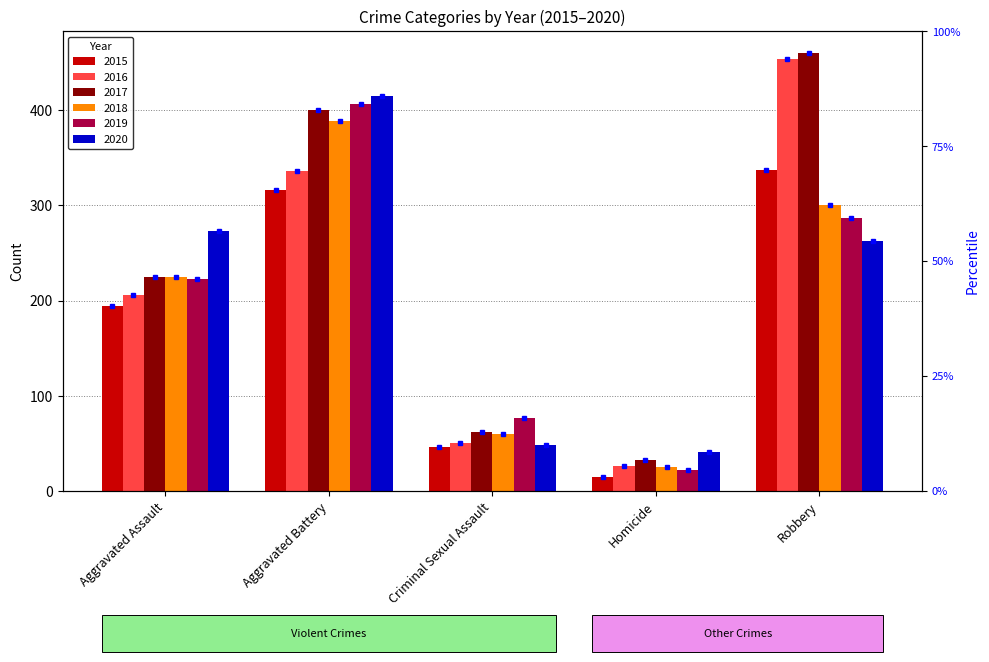

Reading left to right, list all the values displayed in this chart.

2015: 194	316	46	15	337
2016: 206	336	50	26	454
2017: 225	400	62	33	460
2018: 225	389	60	25	301
2019: 223	407	77	22	287
2020: 273	415	48	41	263